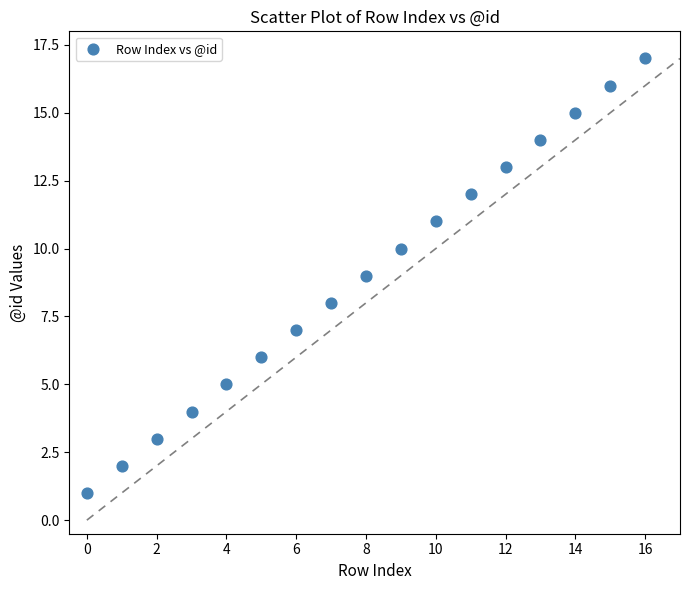

What is the range of Y values (max minus min)?

16